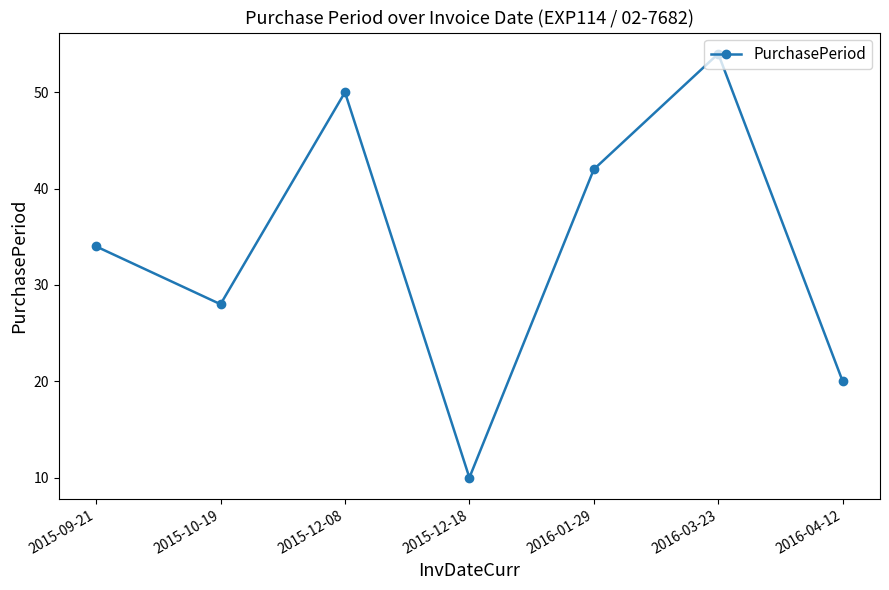

Which category has the highest value across all series?

2016-03-23